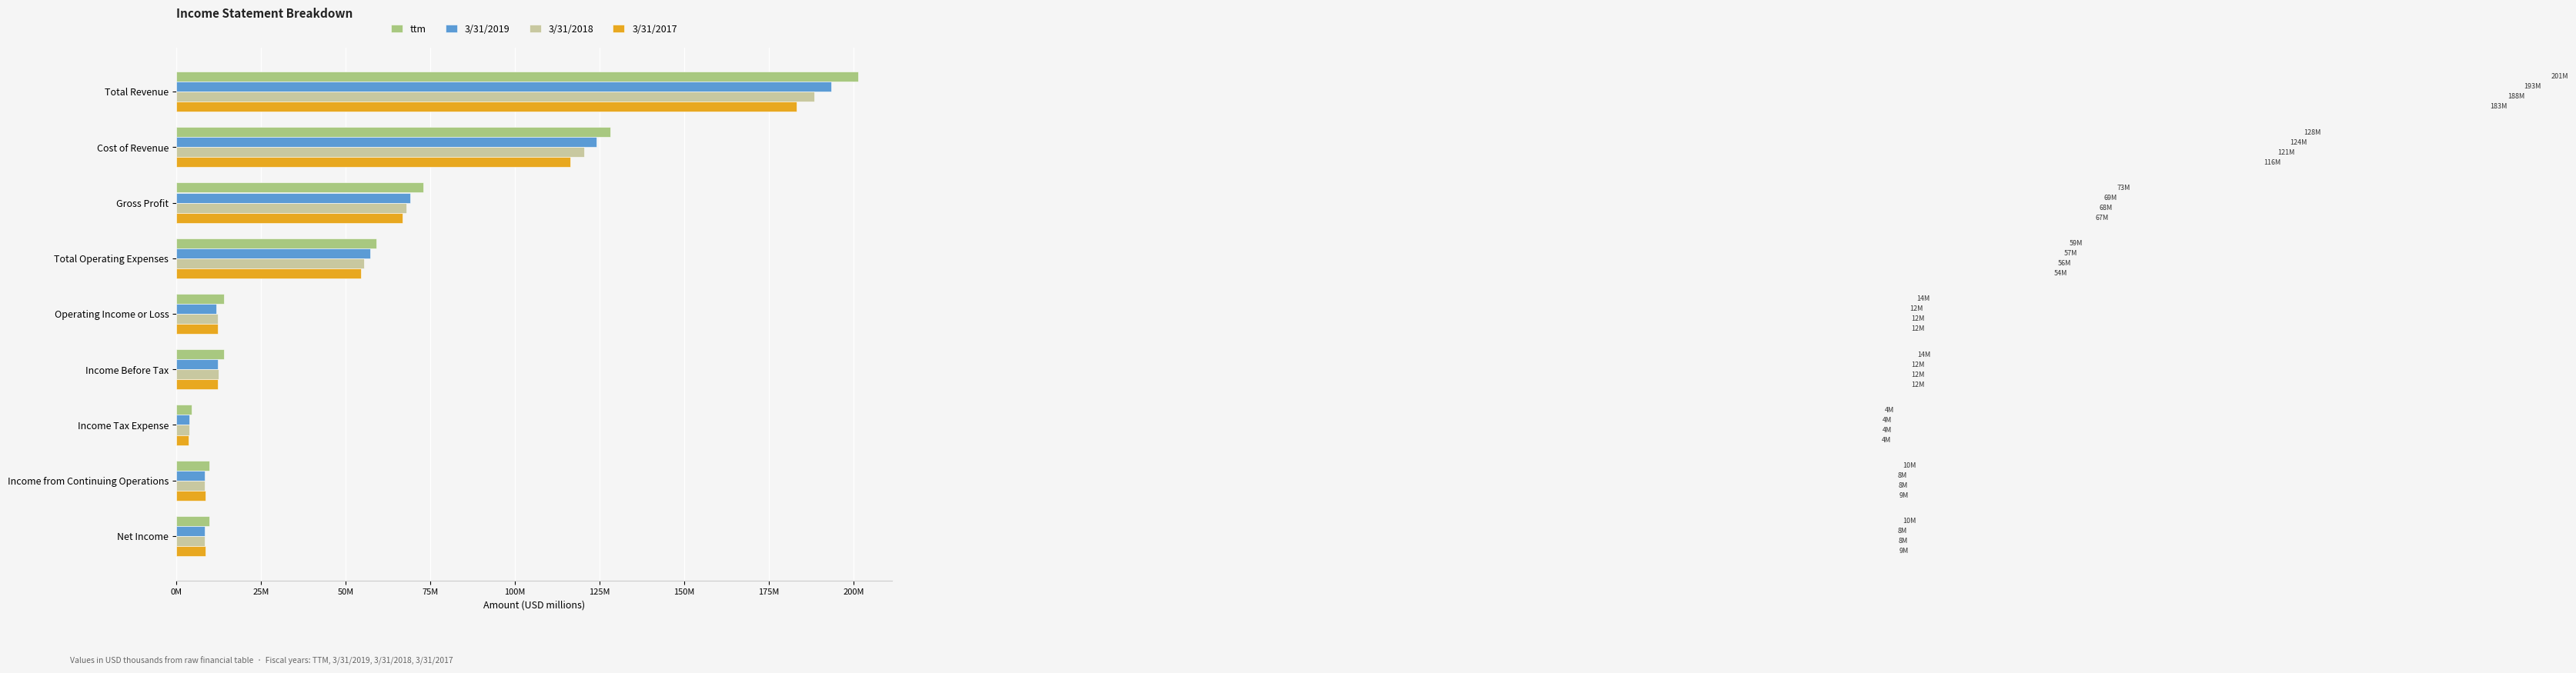

At how many categories does at least one series exceed 52?

4